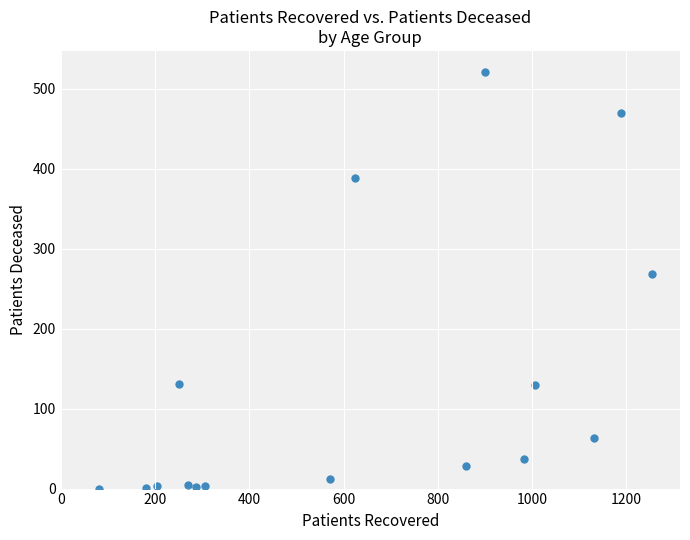

What Y value in the scatter plot is closest to 260?

268